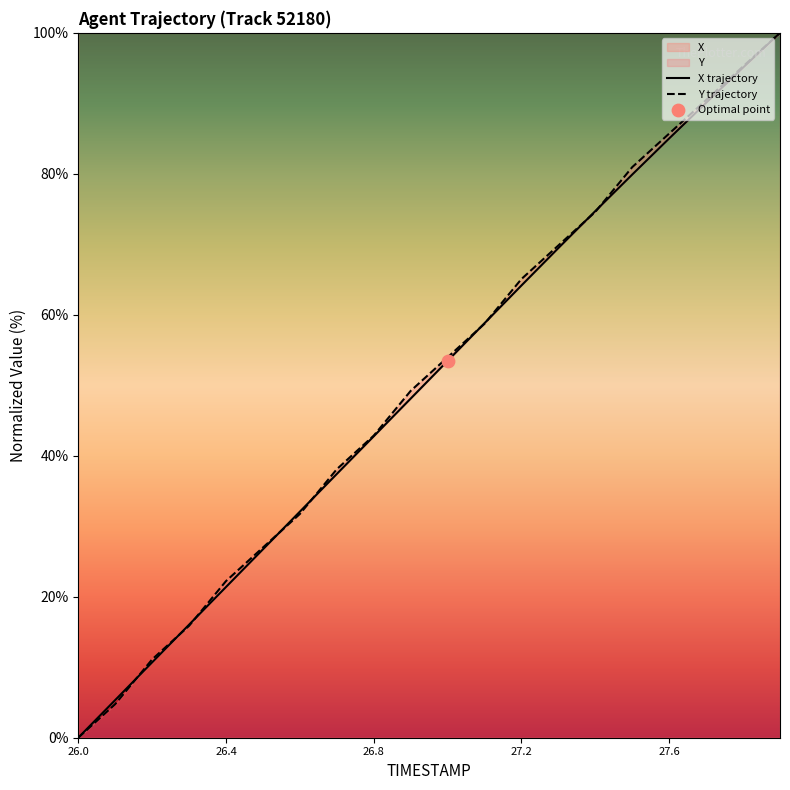

At how many categories does at least one series exceed 86?

3